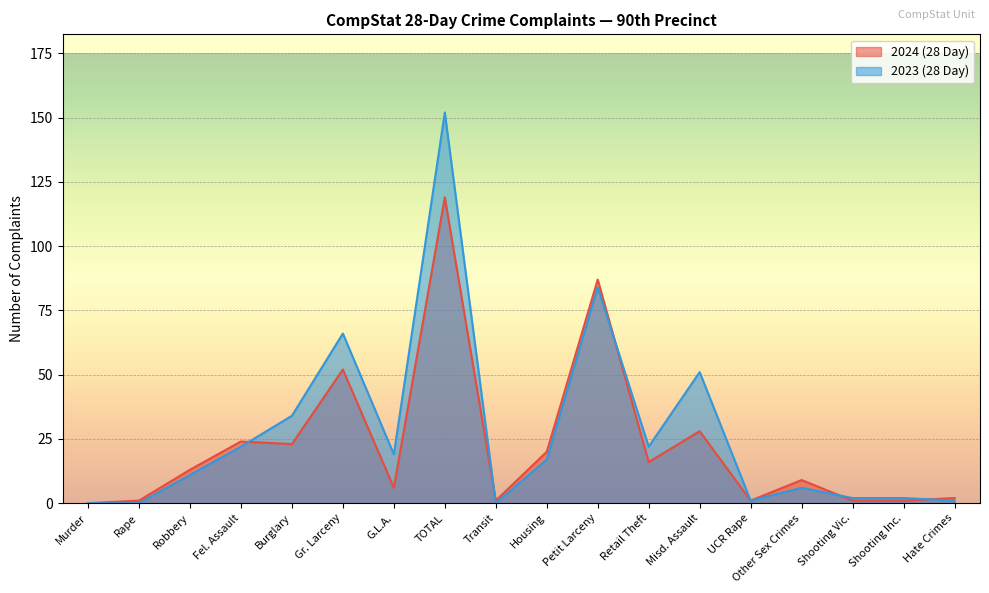

At how many categories does at least one series exceed 52?

3